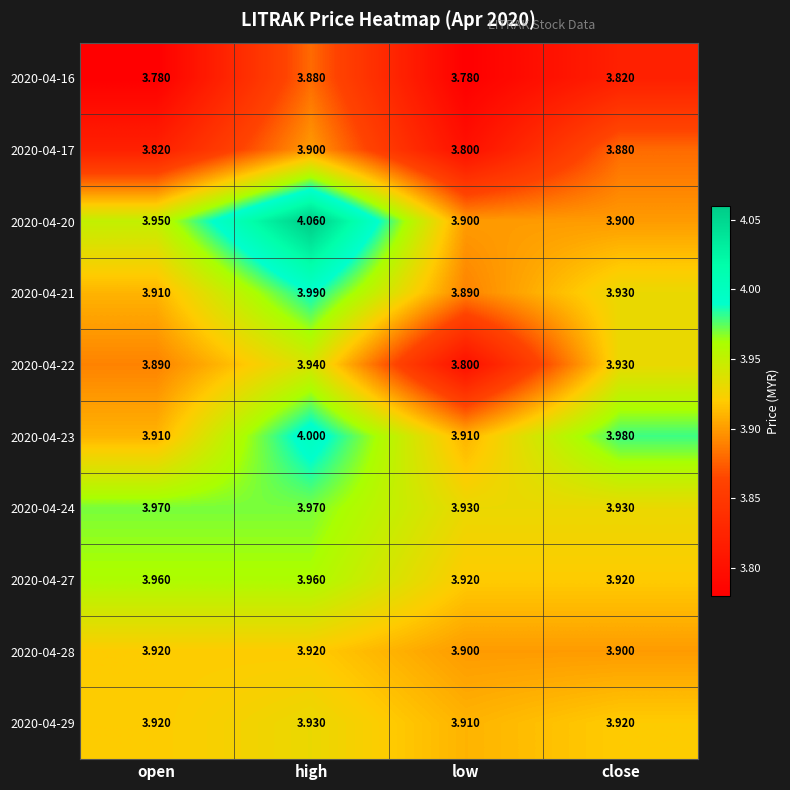

Which series has the widest spread of values?

2020-04-20